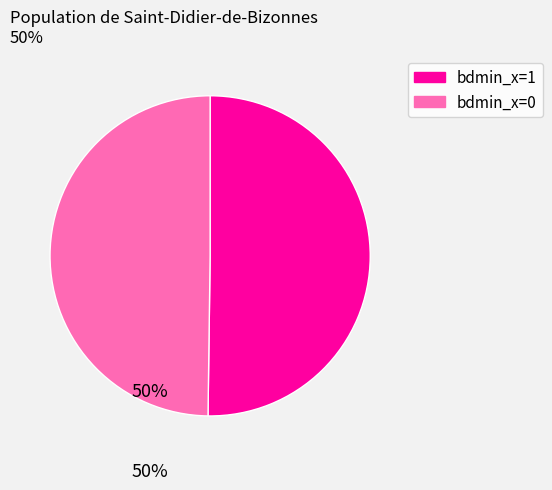

The bdmin_x=0 slice represents 57% of the pie. True or false?

False